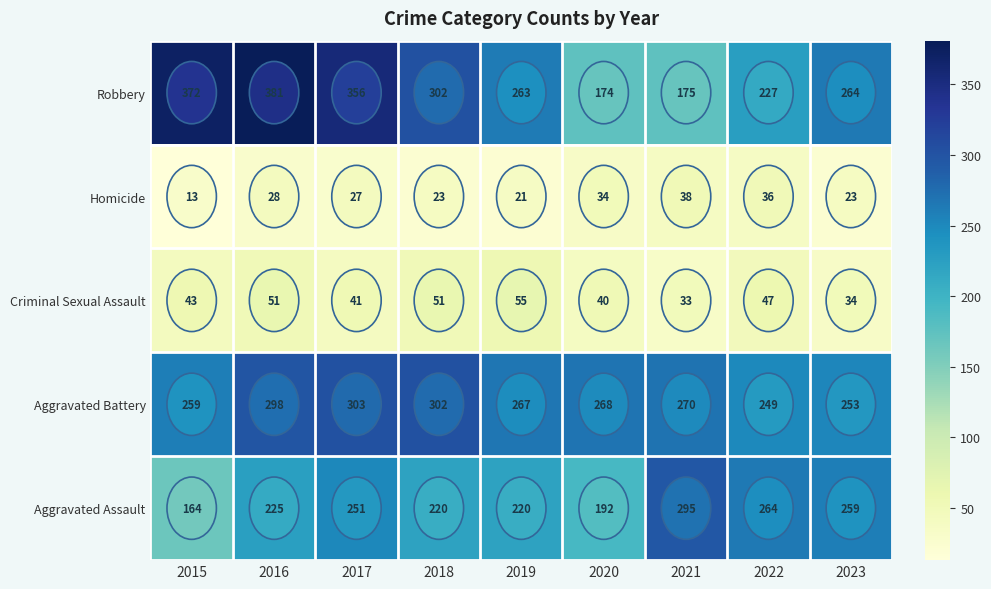

At which label does Aggravated Battery reach its peak?

2017